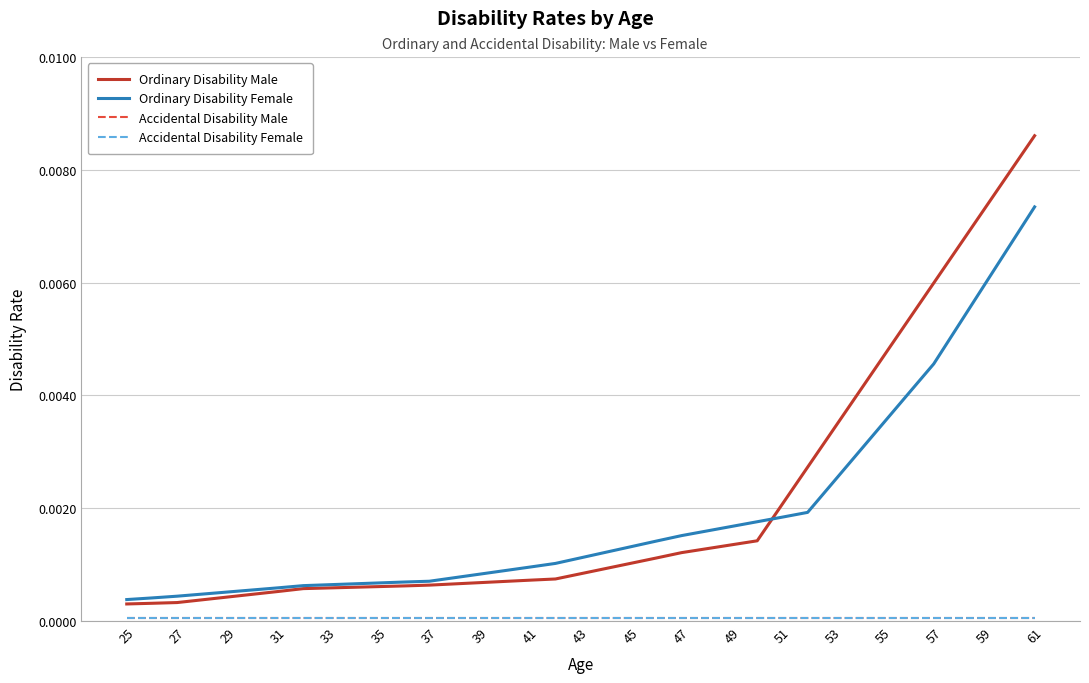

Is this an area chart (filled region under the line)?

No